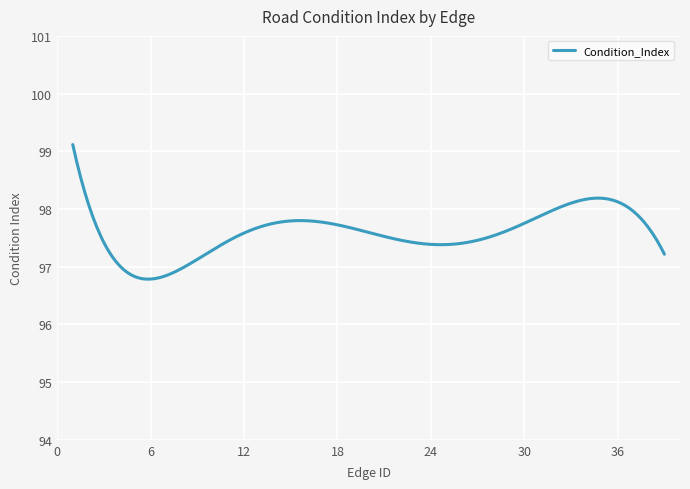

What is the difference between the maximum and minimum values?

2.3